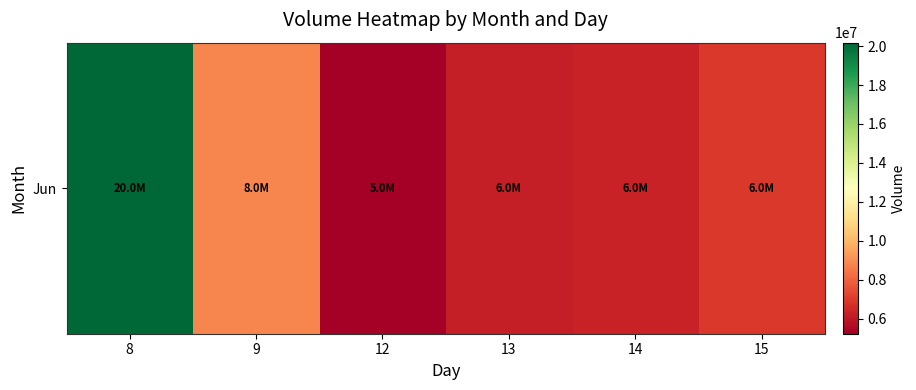

What is the sum of all values?

53666236